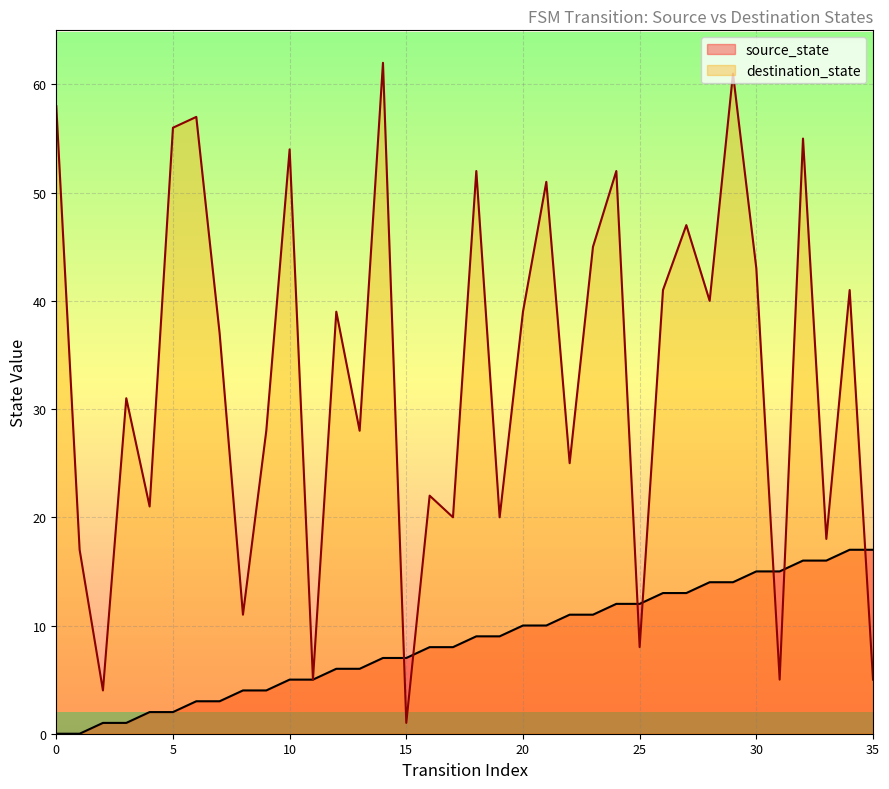

What is the difference between the highest and lowest values at 11?

14